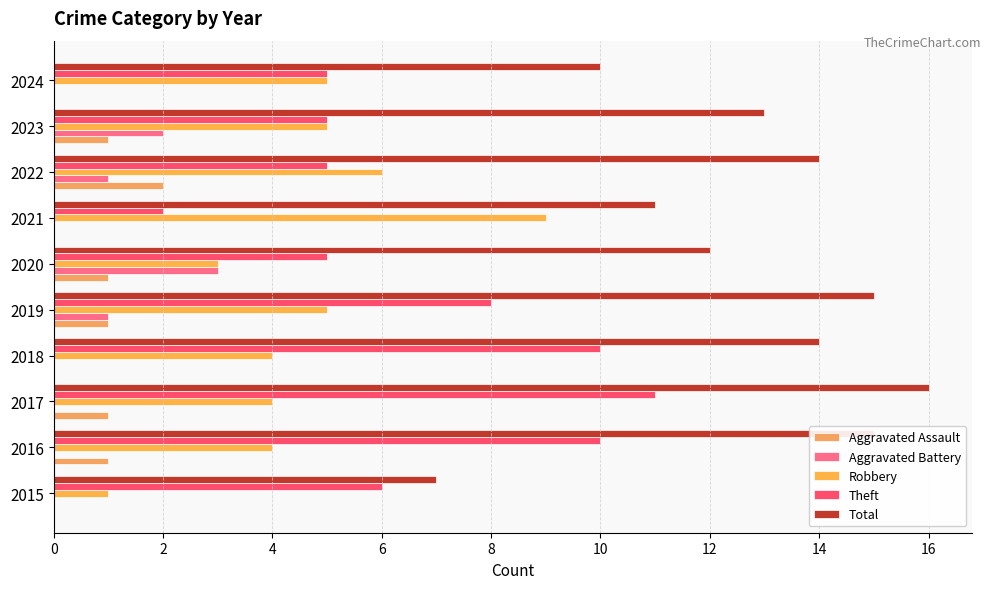

How many distinct data groups are displayed?

5